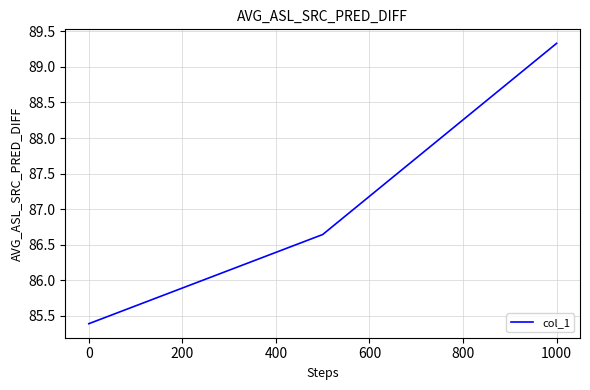

What is the sum of all values?

261.4